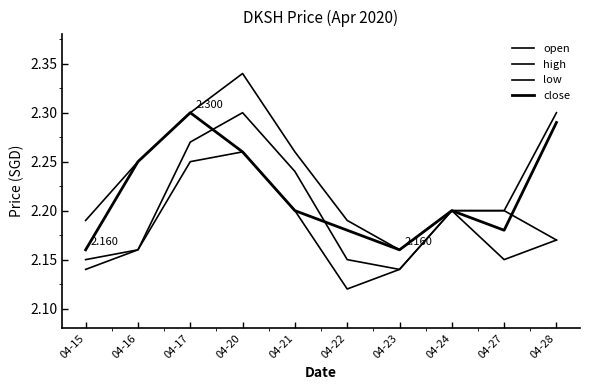

The high series shows 2.2 at 04-15. True or false?

True